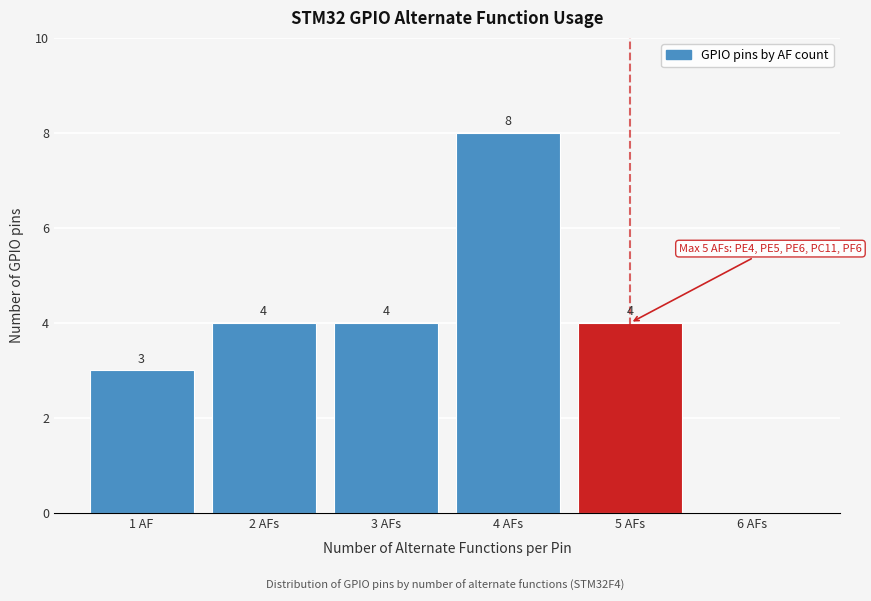

Reading left to right, extract all data points from this chart.

1 AF=3	2 AFs=4	3 AFs=4	4 AFs=8	5 AFs=4	6 AFs=0